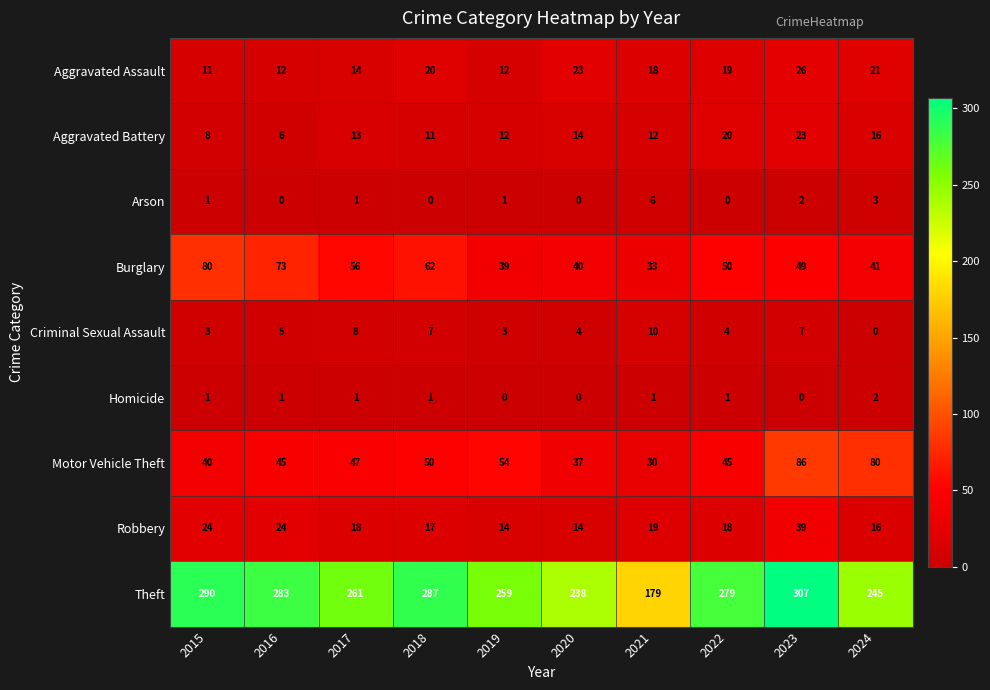

Where is Criminal Sexual Assault nearest to the value 5?

2016